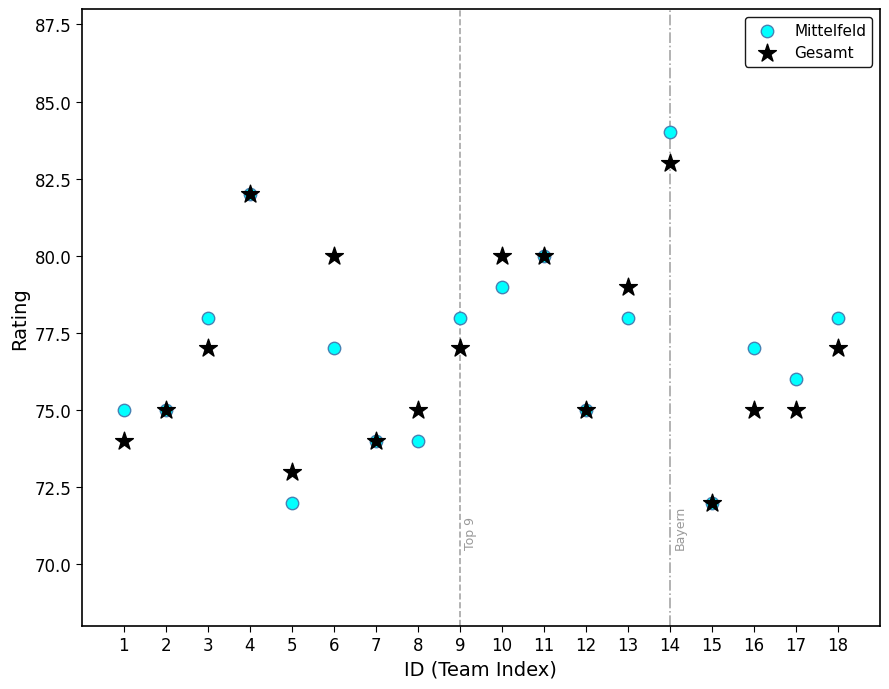

Which series has the largest Y range (max minus min)?

Mittelfeld